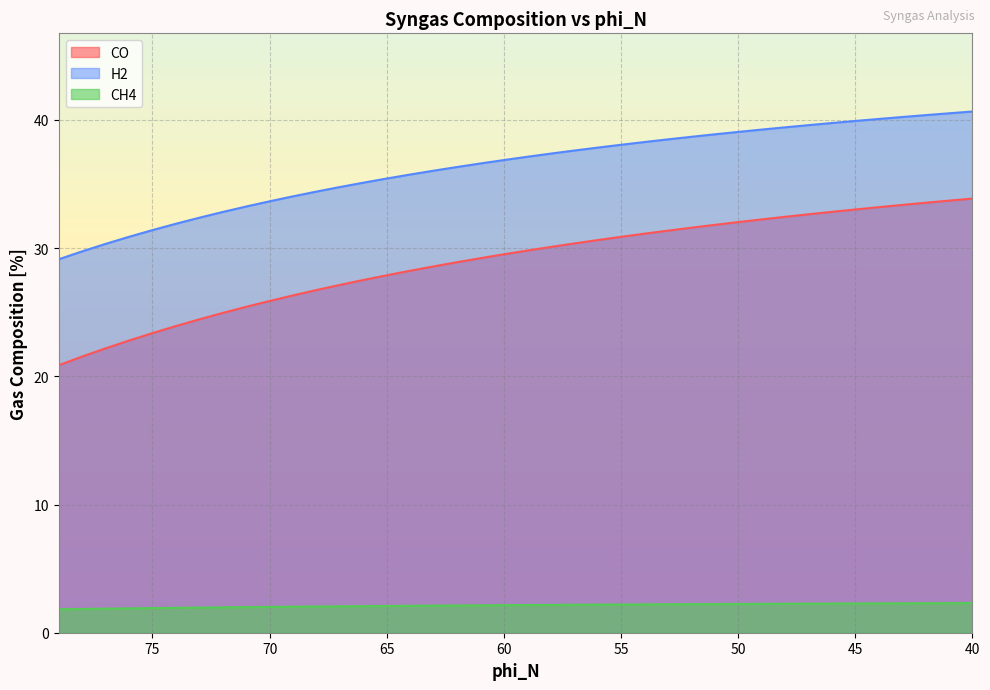

Which series changed the most between 73 and 45?

CO